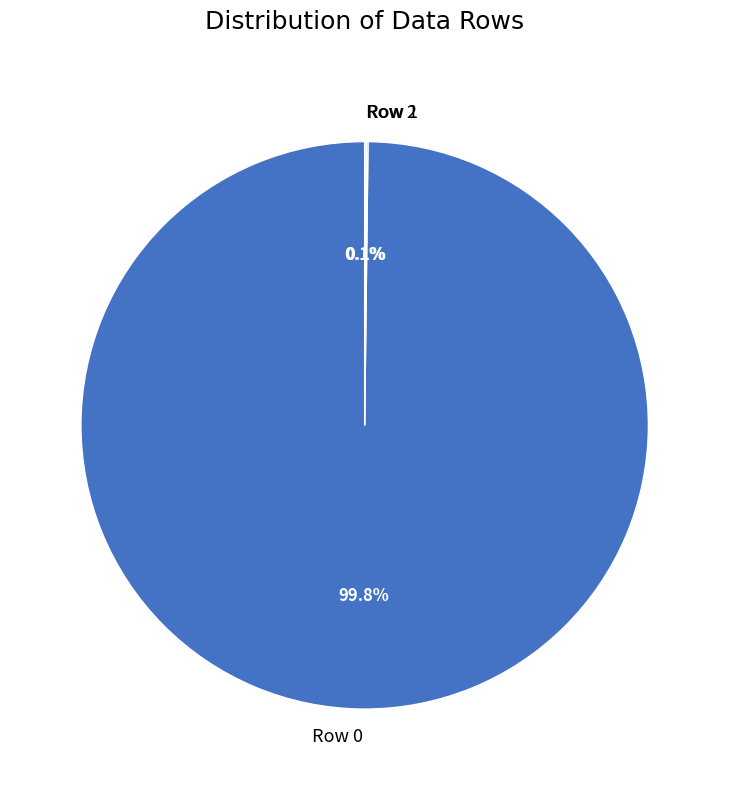

To the nearest percent, what is the difference between the largest and smallest slice percentages?

100%